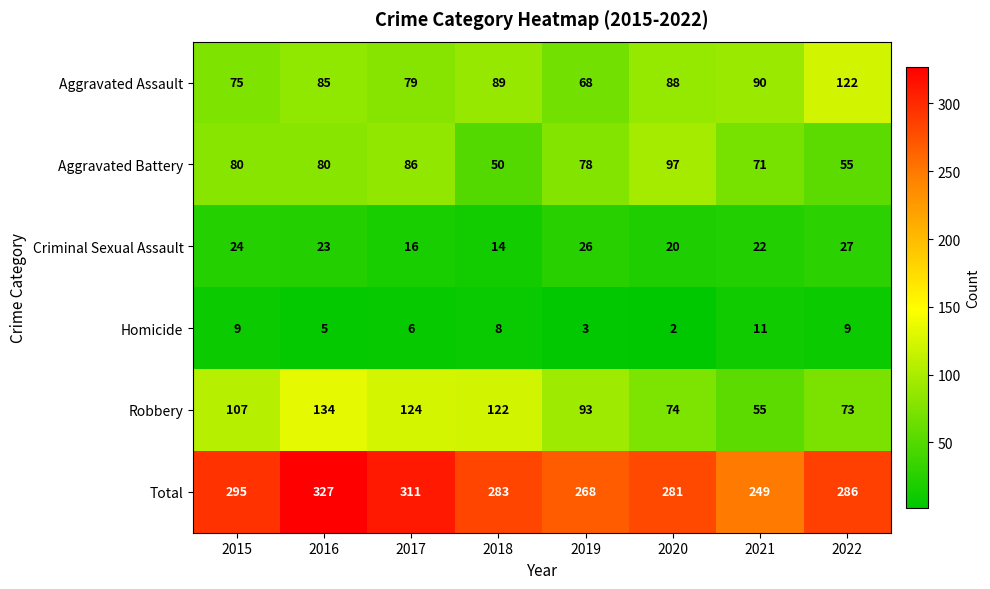

Is it true that Total equals 158 at 2016?

False